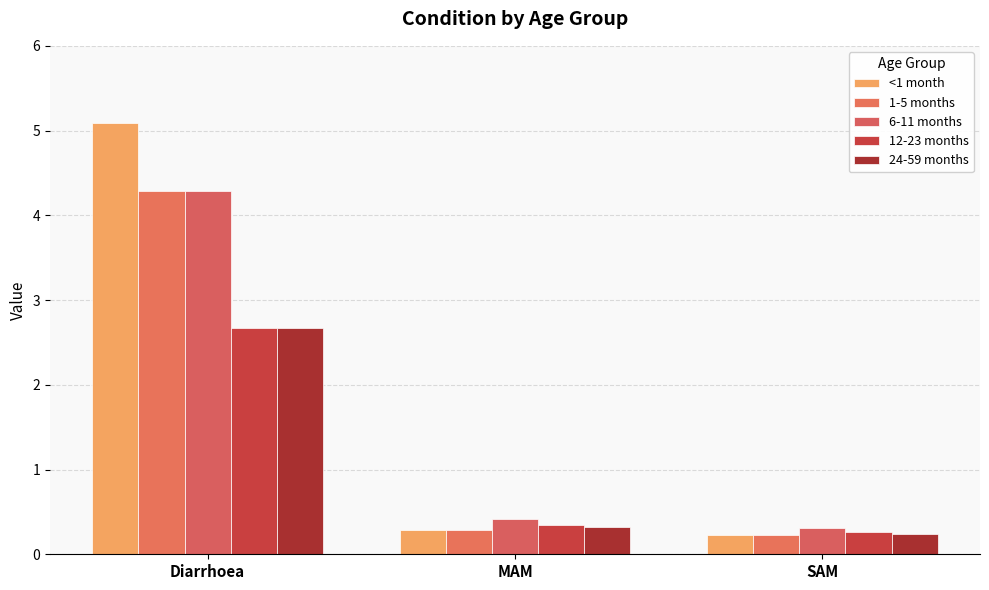

What is the lowest value of the 6-11 months series?

0.3